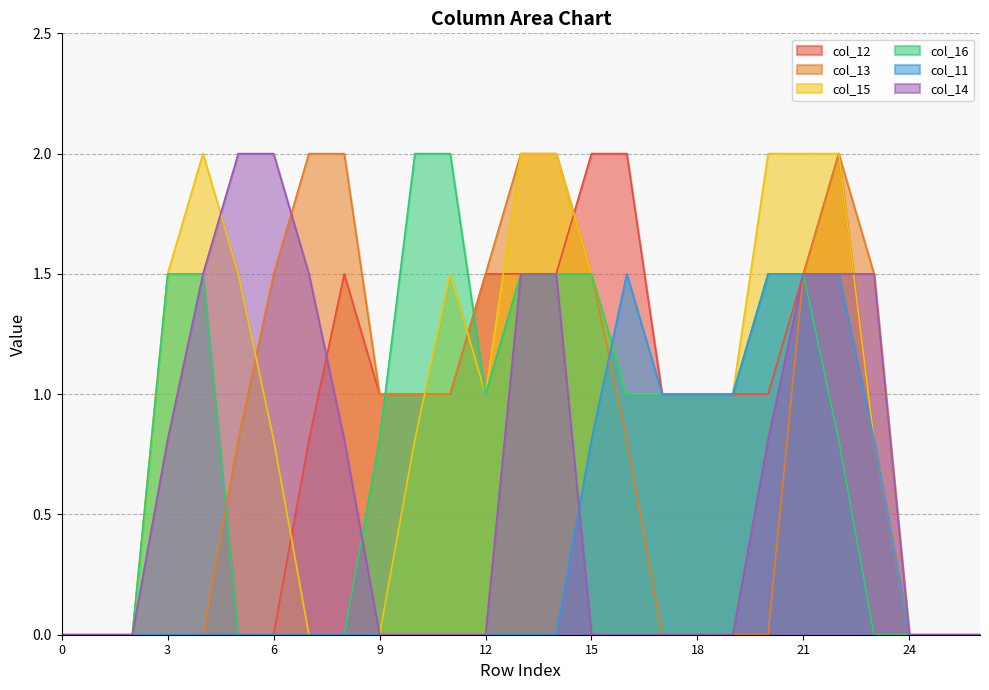

List the series in order of their peak value, highest first.

col_12, col_13, col_15, col_16, col_14, col_11